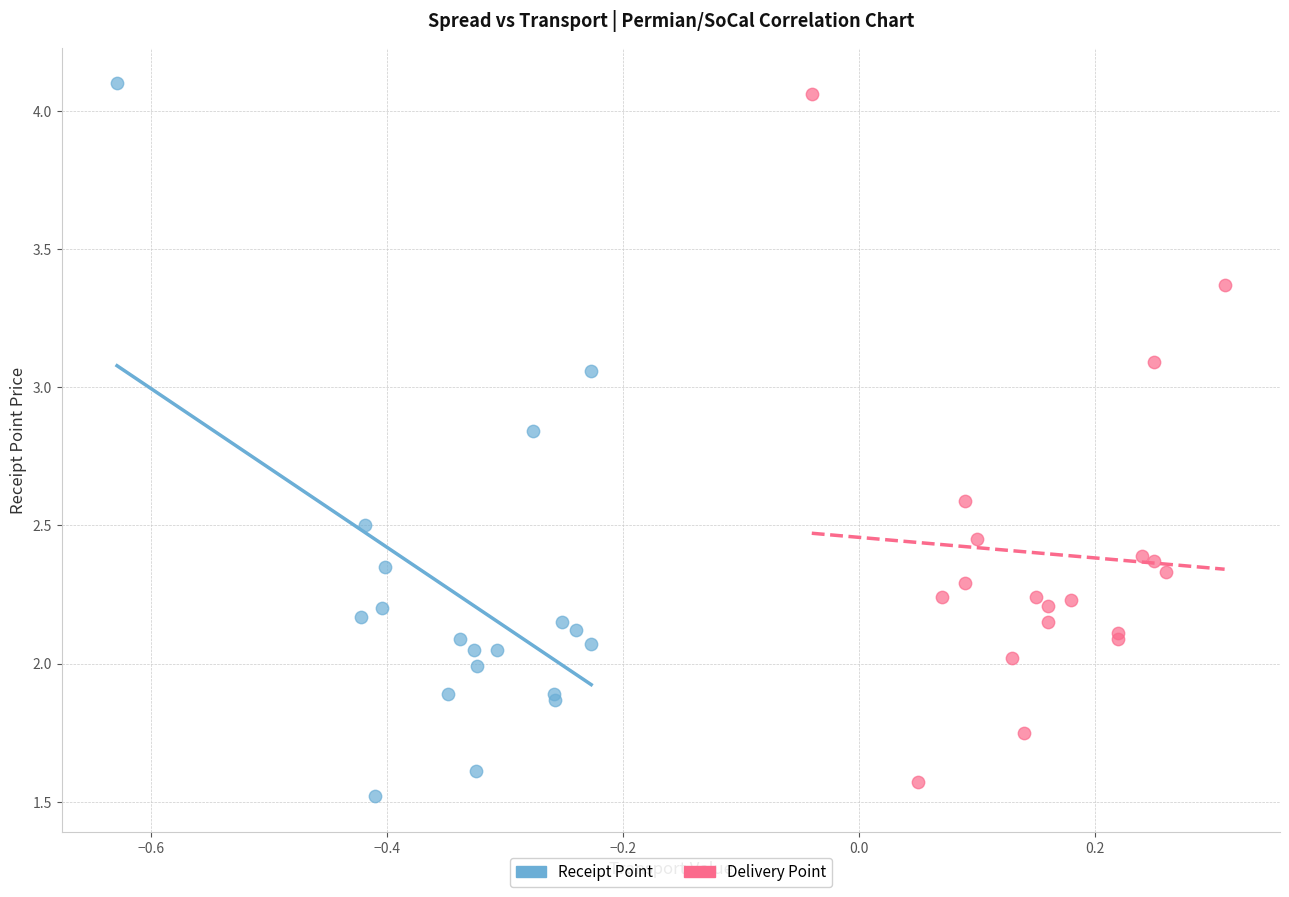

Which series has the largest Y range (max minus min)?

Receipt Point